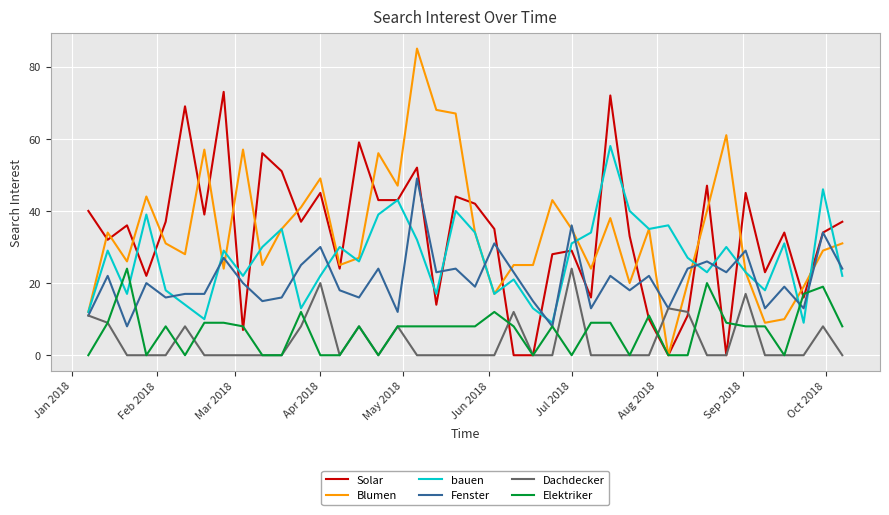

At how many categories does at least one series exceed 82?

1